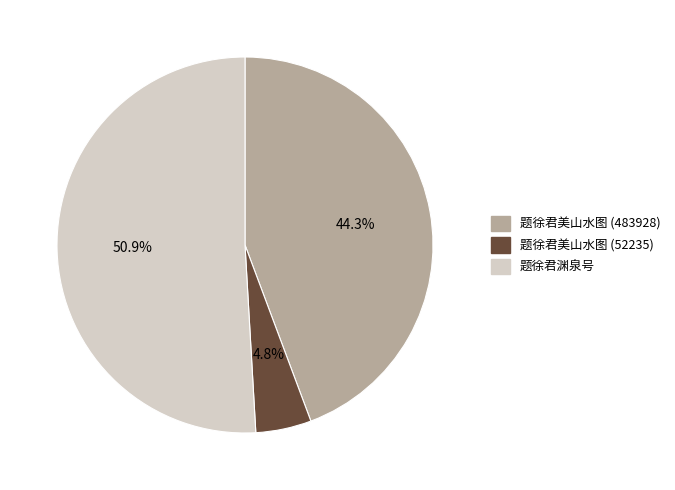

Count the number of slices in the pie.

3